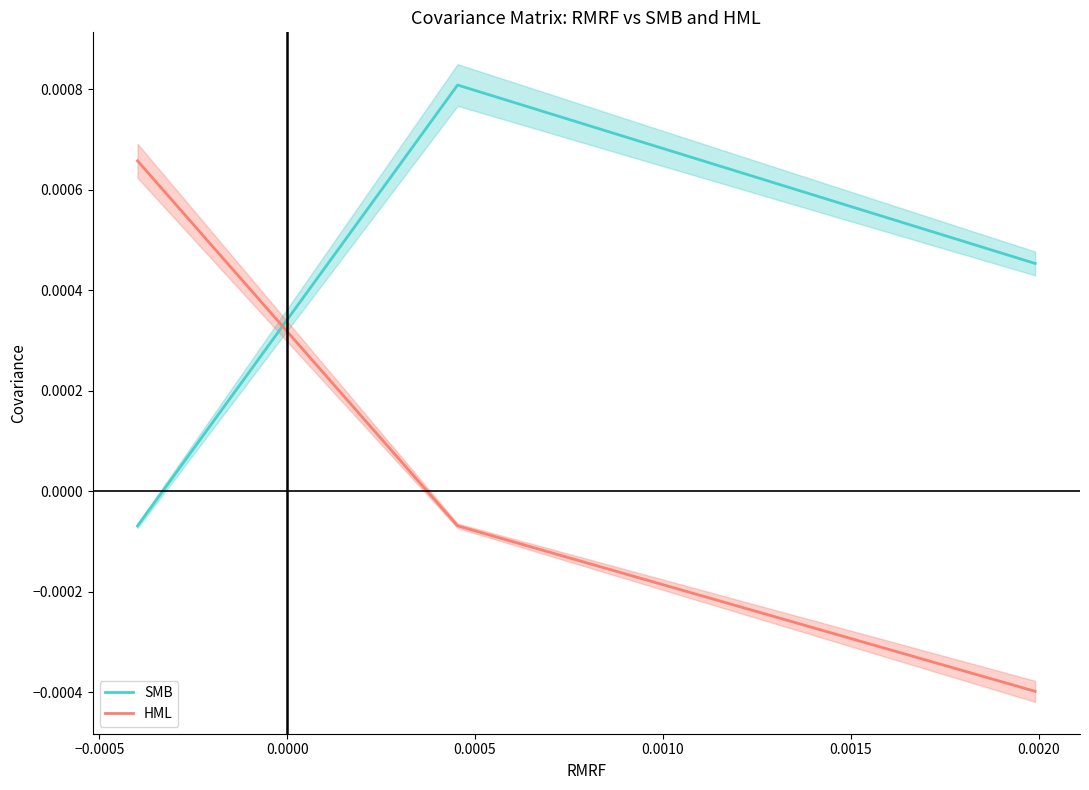

What are all the series names shown in the legend?

SMB, HML